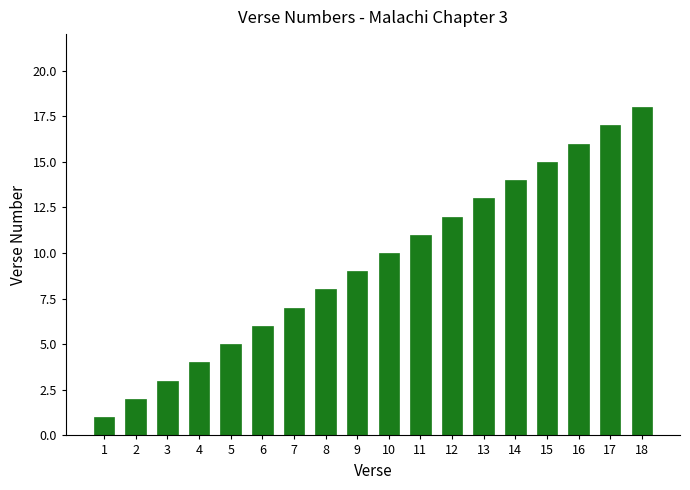

How many values are below 10?

9